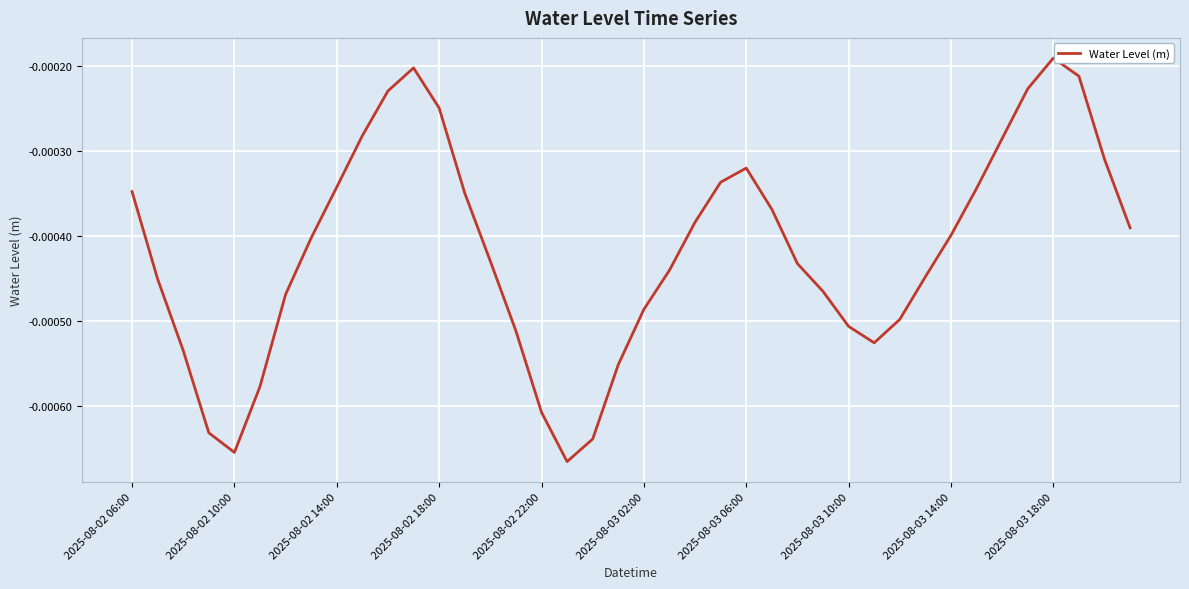

How many lines are shown in the chart?

1